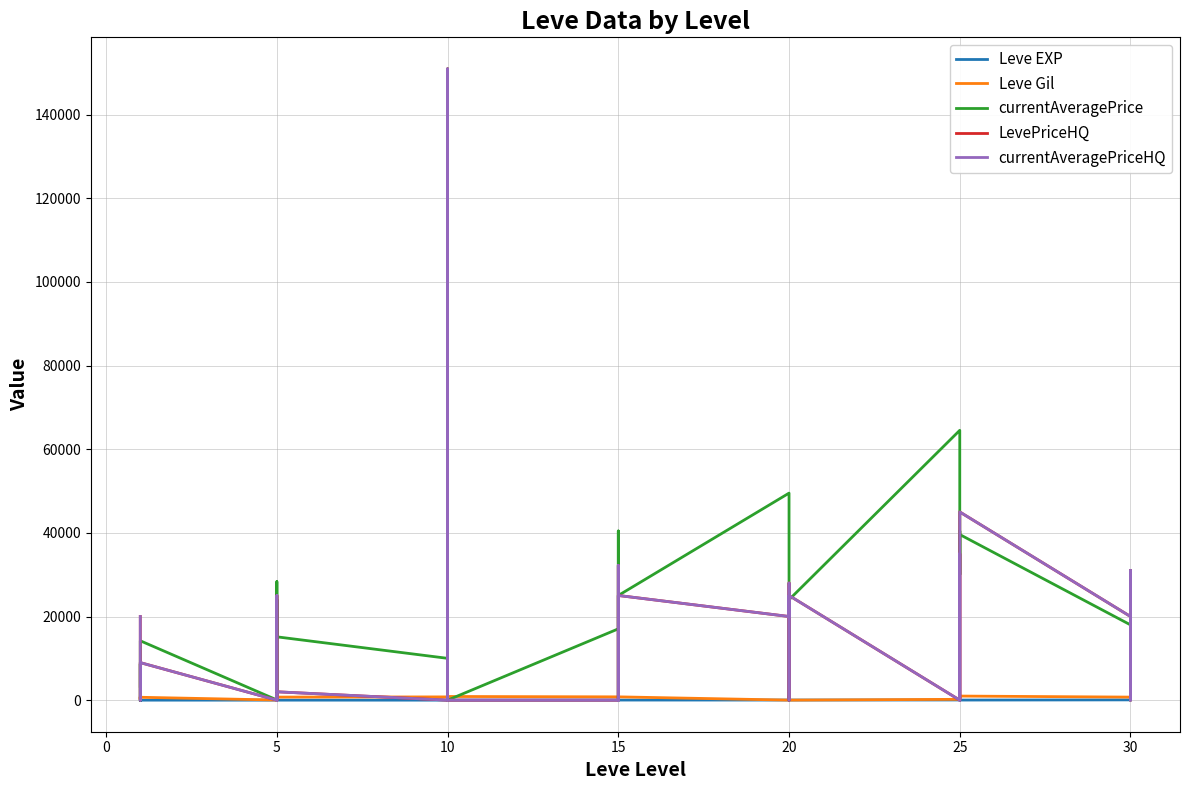

Between 10 and 5, which is larger?

5